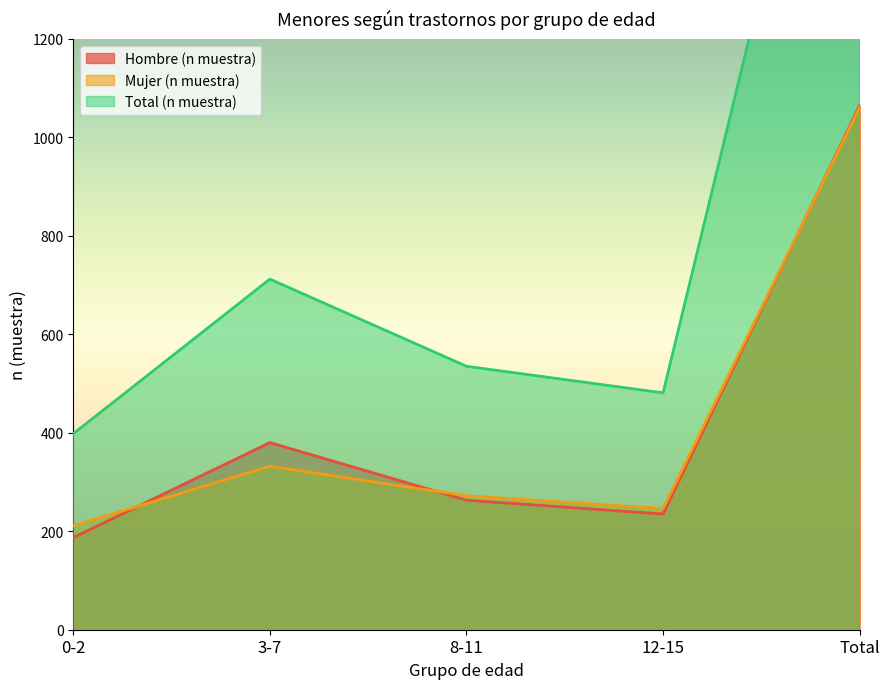

Where does the Mujer (n muestra) series first go above 272?

3-7